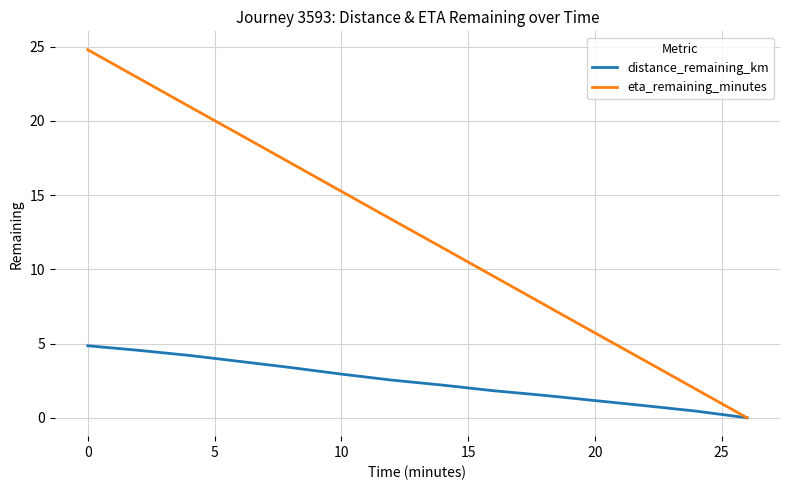

Which series has the widest spread of values?

eta_remaining_minutes